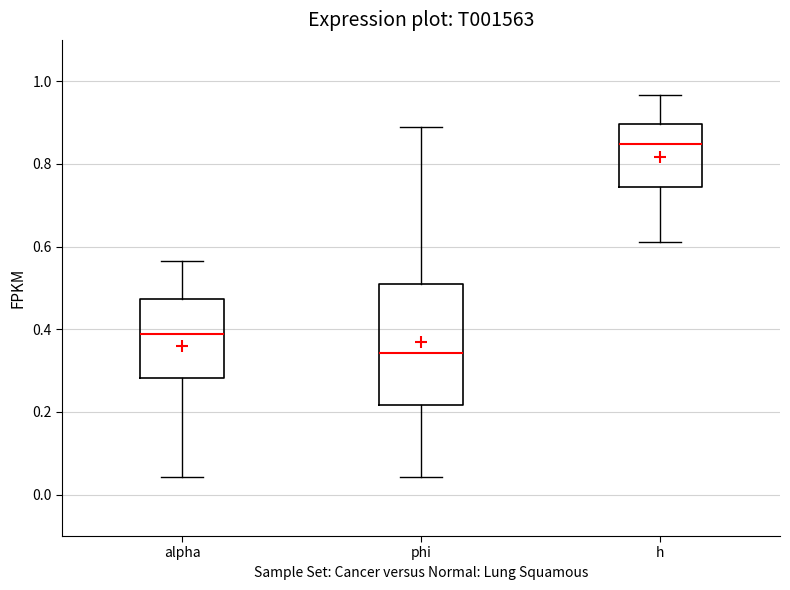

Comparing the boxes themselves (not the whiskers), which one is the tallest?

phi